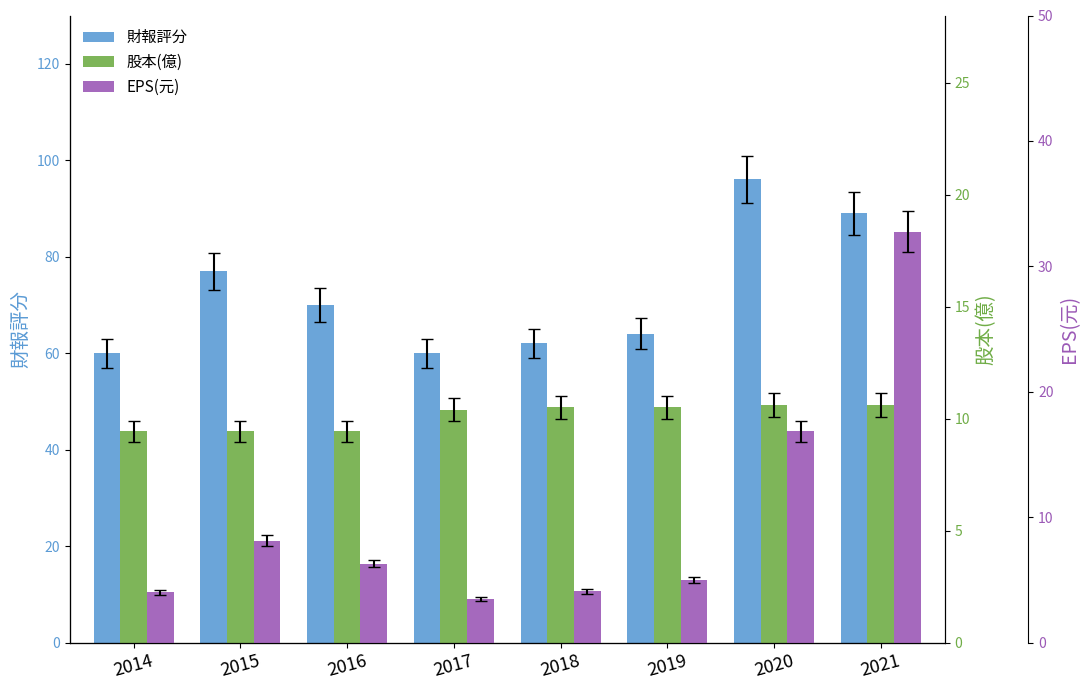

The value of EPS(元) at 2015 is 8.1. True or false?

True